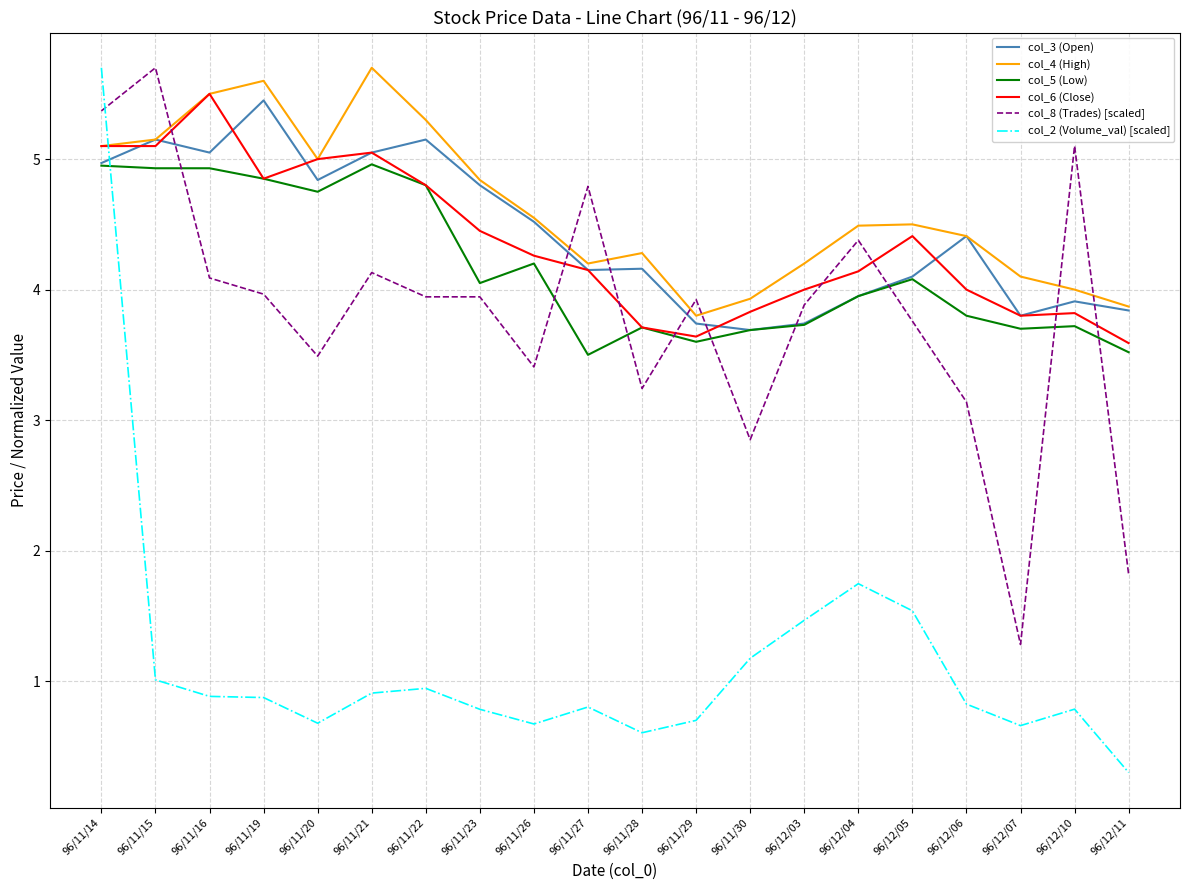

What is the average value of the col_8 (Trades) [scaled] series?

3.8